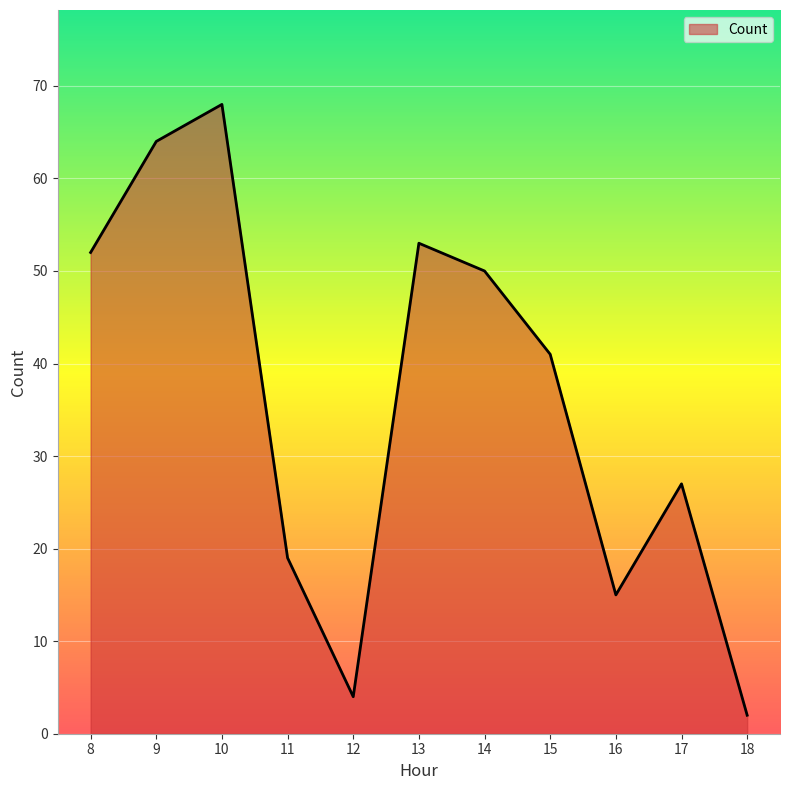

Does the chart have visible grid lines?

Yes